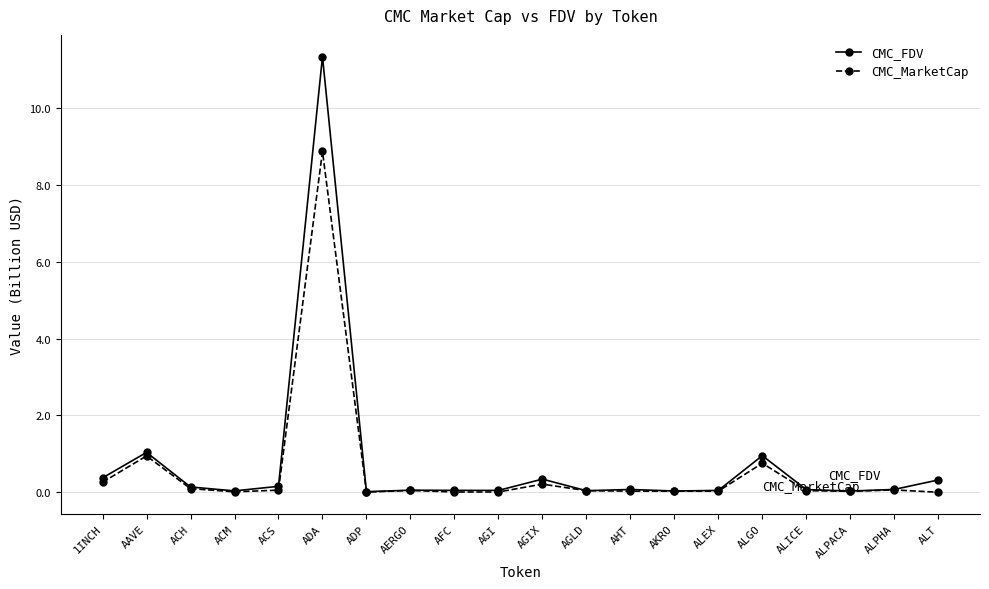

What is the difference between the highest and lowest values at ACS?

0.1